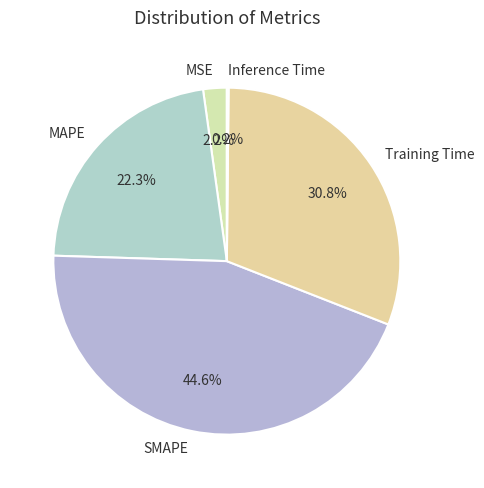

To the nearest percent, what is the combined percentage of SMAPE and Training Time?

75%